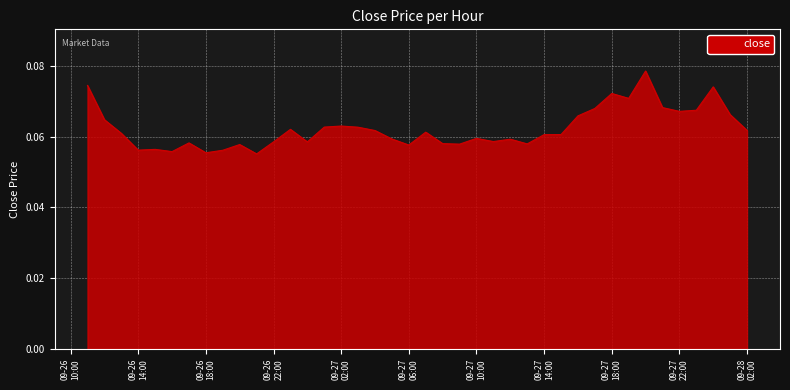

Count the values in the range 0 to 1.

40